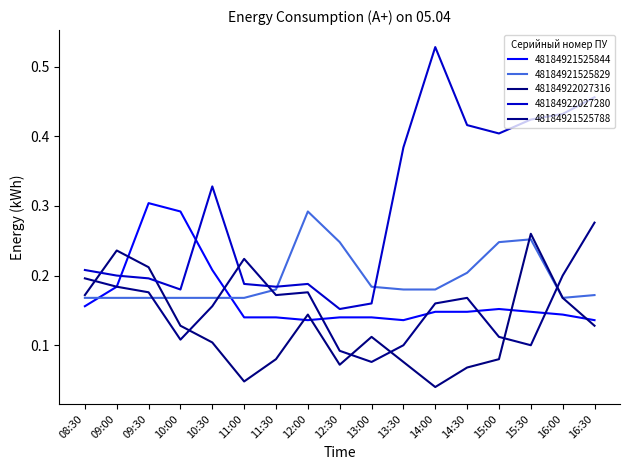

Between 13:00 and 14:30, which series saw the biggest shift?

48184922027280